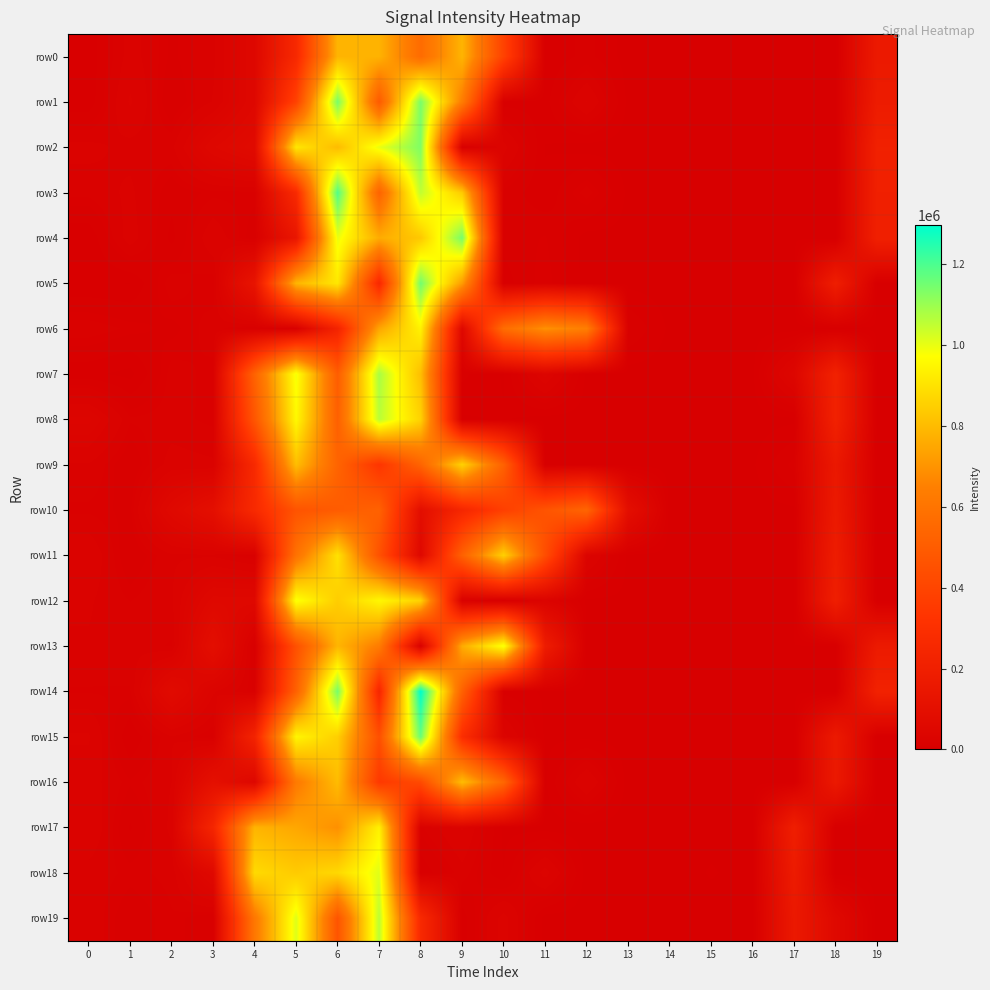

Which series has the largest range (max minus min)?

row14